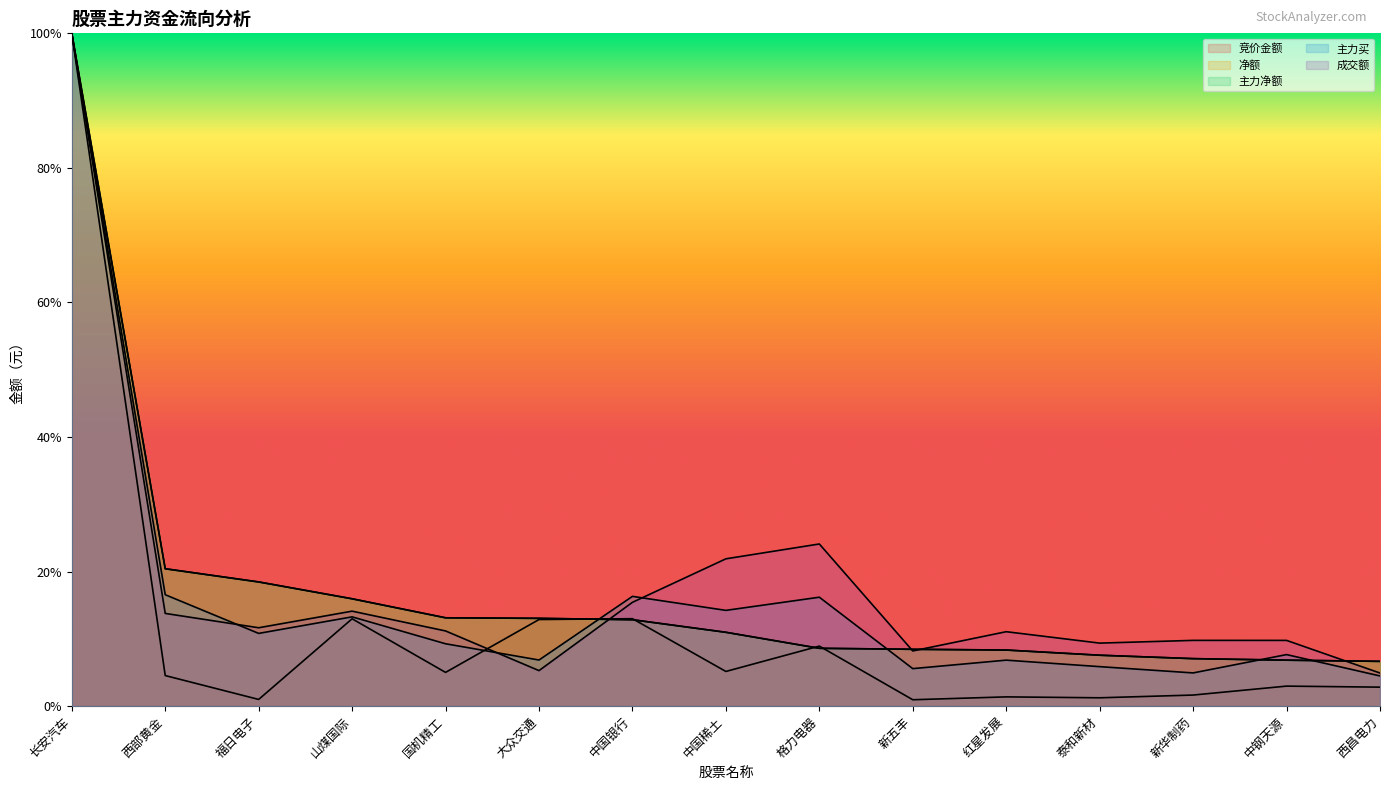

What is the difference between the maximum and second lowest values in the 主力净额 series?

0.9